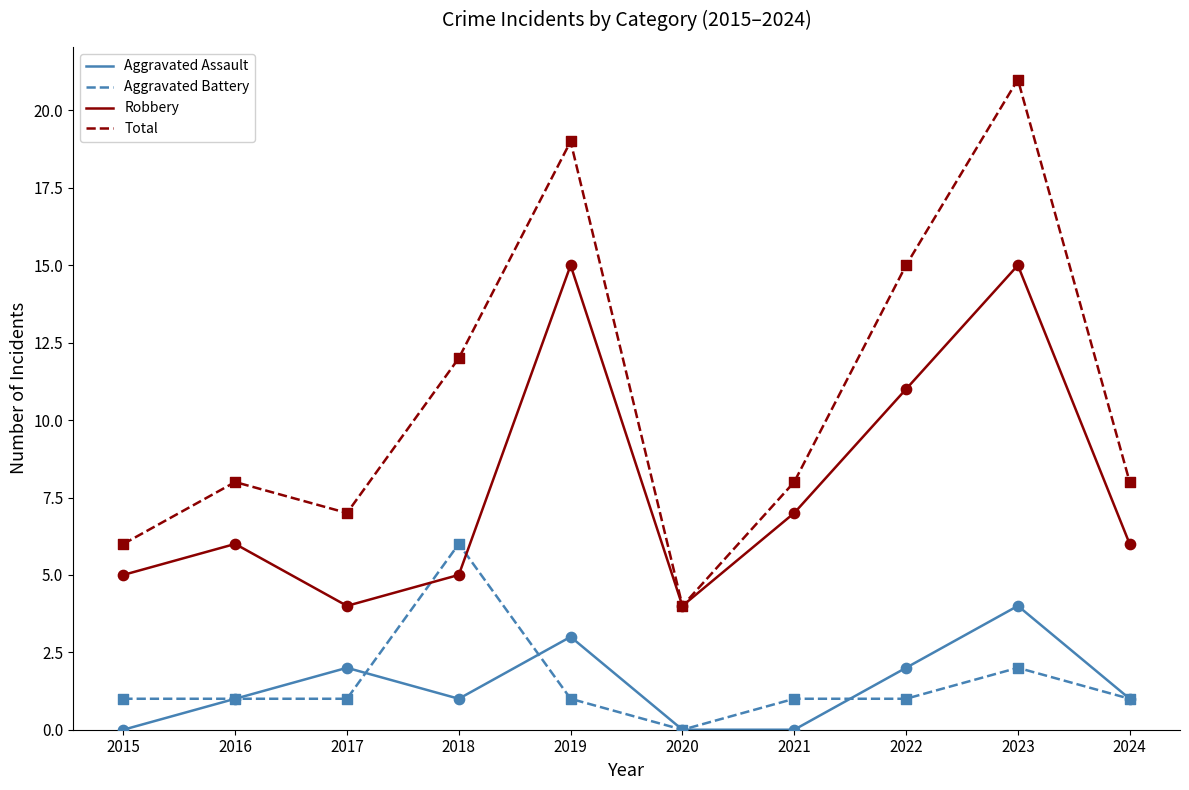

Which series has the largest total across all categories?

Total